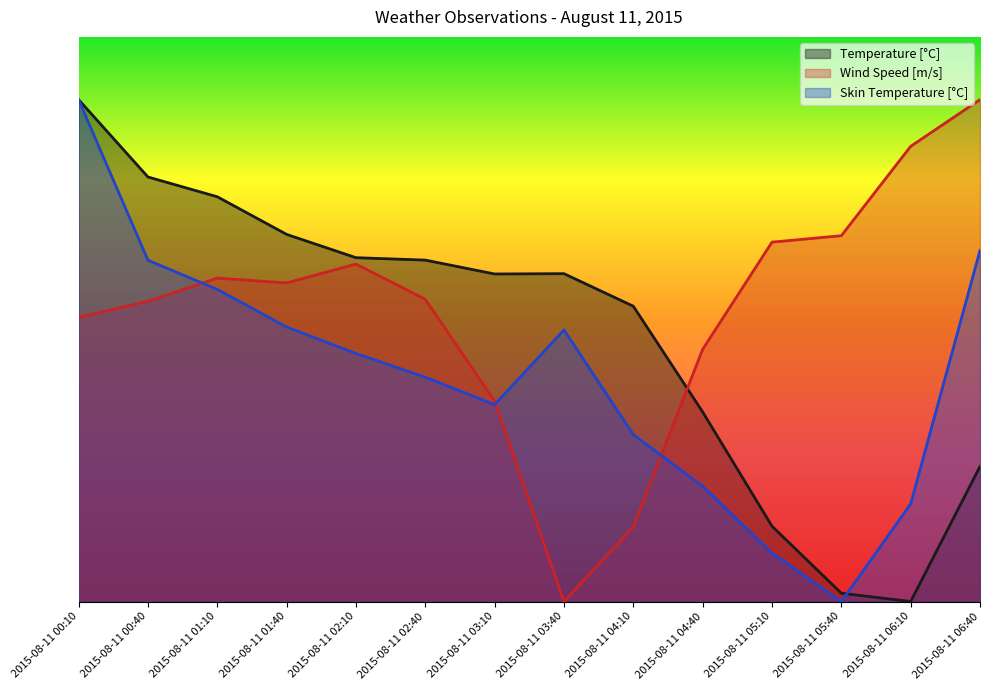

At 2015-08-11 04:10, list the series in order from smallest to largest.

Wind Speed [m/s], Skin Temperature [°C], Temperature [°C]